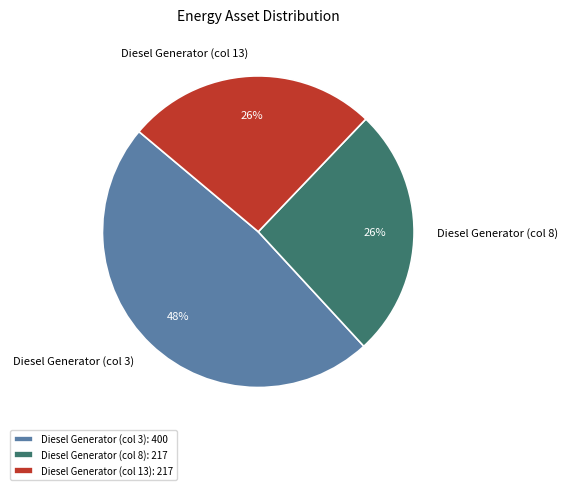

Count the number of slices in the pie.

3